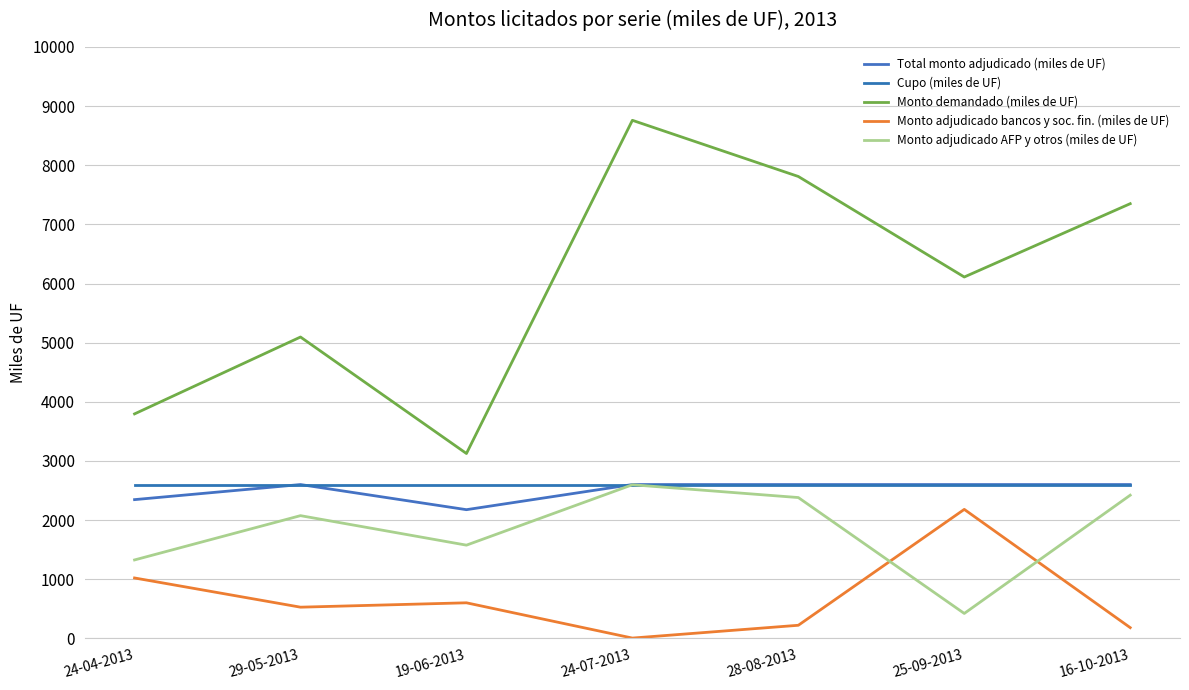

Reading left to right, extract all data points from this chart.

Total monto adjudicado (miles de UF): 24-04-2013=2345.0	29-05-2013=2600.0	19-06-2013=2175.0	24-07-2013=2600.0	28-08-2013=2600.0	25-09-2013=2600.0	16-10-2013=2600.0
Cupo (miles de UF): 24-04-2013=2600.0	29-05-2013=2600.0	19-06-2013=2600.0	24-07-2013=2600.0	28-08-2013=2600.0	25-09-2013=2600.0	16-10-2013=2600.0
Monto demandado (miles de UF): 24-04-2013=3795.0	29-05-2013=5095.0	19-06-2013=3125.0	24-07-2013=8760.0	28-08-2013=7810.0	25-09-2013=6110.0	16-10-2013=7350.0
Monto adjudicado bancos y soc. fin. (miles de UF): 24-04-2013=1020.0	29-05-2013=526.0	19-06-2013=600.0	24-07-2013=3.5	28-08-2013=220.0	25-09-2013=2180.0	16-10-2013=180.0
Monto adjudicado AFP y otros (miles de UF): 24-04-2013=1325.0	29-05-2013=2074.0	19-06-2013=1575.0	24-07-2013=2596.5	28-08-2013=2380.0	25-09-2013=420.0	16-10-2013=2420.0